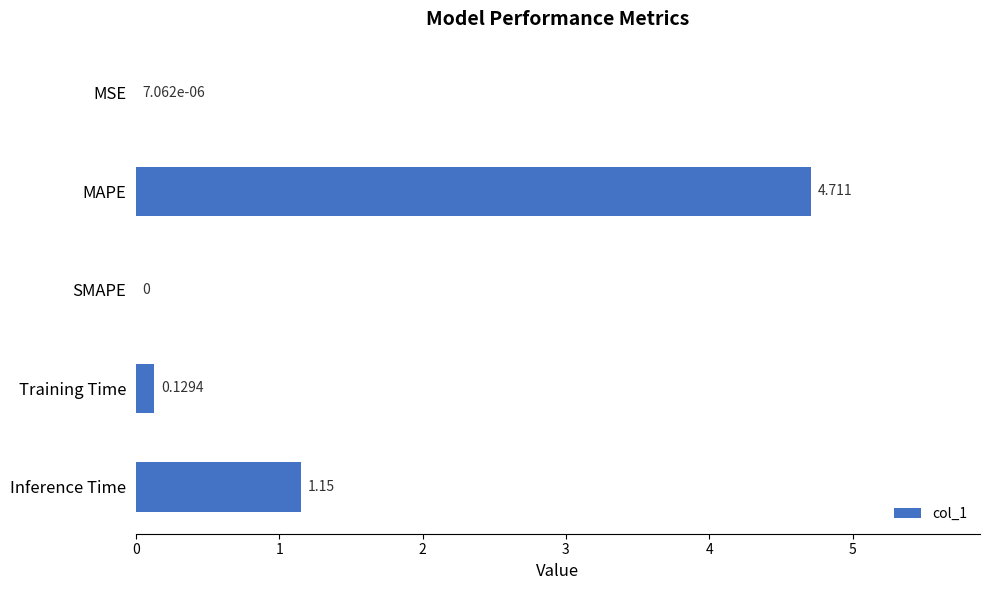

Where is the data nearest to the value 2?

Inference Time